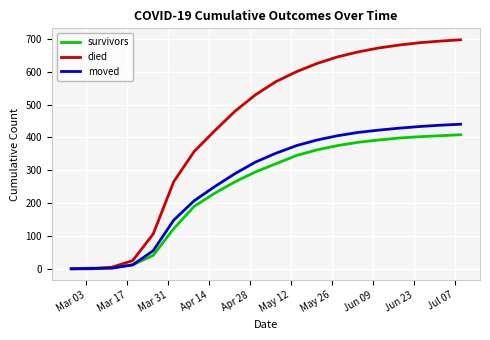

Which series has the largest total across all categories?

died